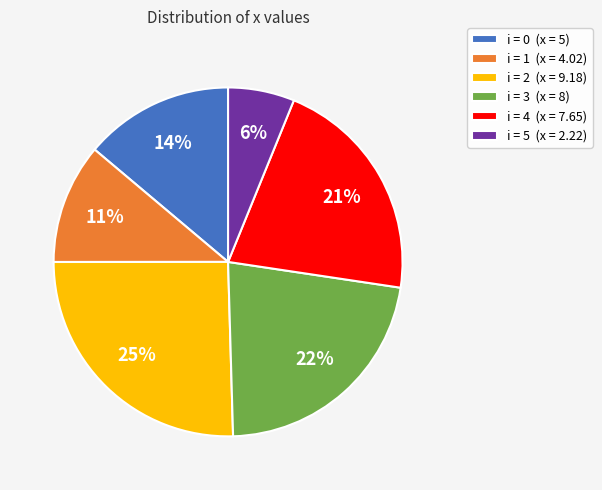

The i = 4 (x = 7.65) slice represents 21% of the pie. True or false?

True